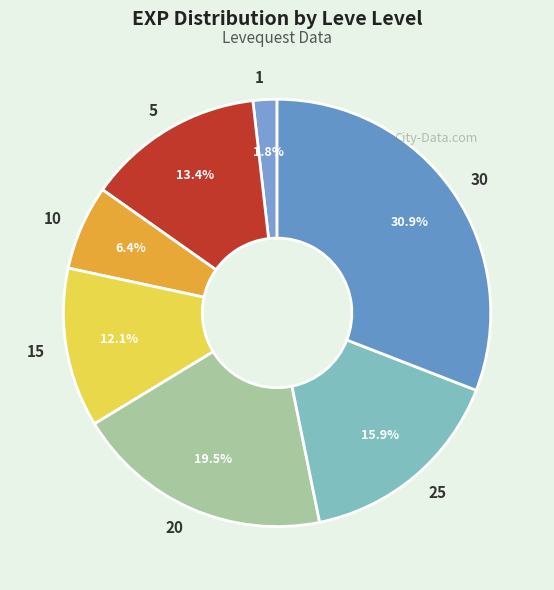

What percentage is the 25 slice, to the nearest percent?

16%